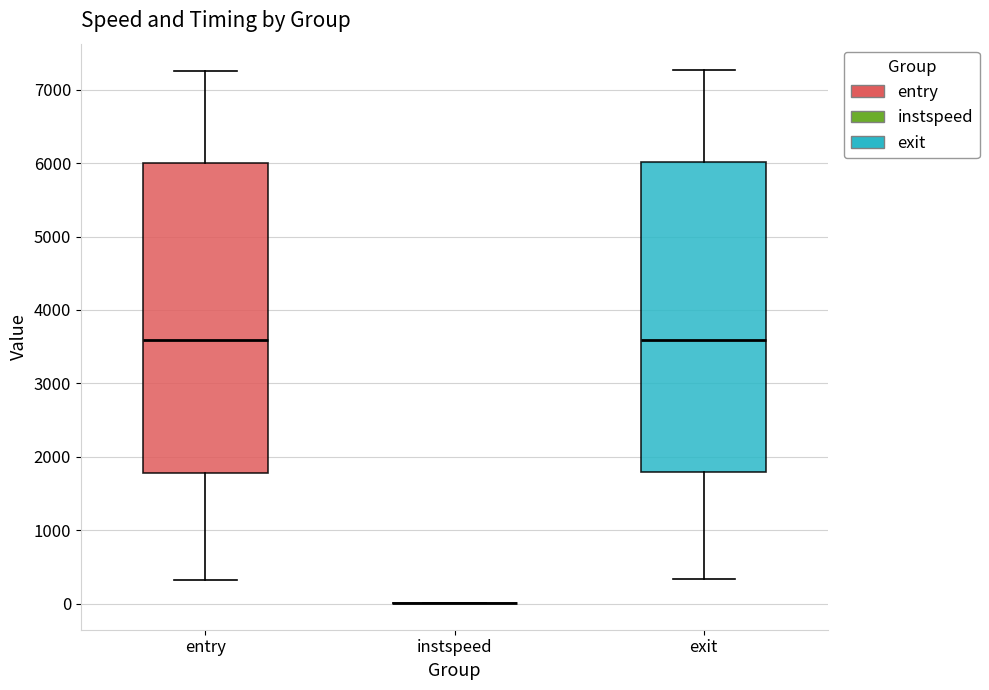

Reading left to right, transcribe this box plot: for each box, give where its median line is, the range the box spans, and where its two whiskers end, as read against the y-axis. The values are not printed on the chart, so give them approximately, as read against the axis.

entry: median 3600, box 1800 to 6000, whiskers 300 to 7300
instspeed: box collapsed to a line at 0, whiskers 0 to 0
exit: median 3600, box 1800 to 6000, whiskers 300 to 7300